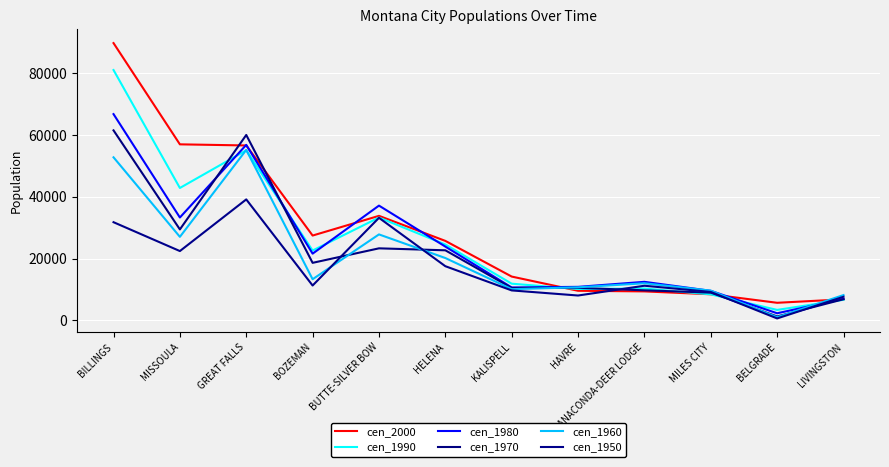

Reading left to right, transcribe all the data shown in this chart.

cen_2000: BILLINGS=89847	MISSOULA=57053	GREAT FALLS=56690	BOZEMAN=27509	BUTTE-SILVER BOW=33892	HELENA=25780	KALISPELL=14223	HAVRE=9621	ANACONDA-DEER LODGE=9417	MILES CITY=8487	BELGRADE=5728	LIVINGSTON=6851
cen_1990: BILLINGS=81125	MISSOULA=42918	GREAT FALLS=55125	BOZEMAN=22660	BUTTE-SILVER BOW=33336	HELENA=24609	KALISPELL=11917	HAVRE=10201	ANACONDA-DEER LODGE=10356	MILES CITY=8461	BELGRADE=3422	LIVINGSTON=6701
cen_1980: BILLINGS=66842	MISSOULA=33351	GREAT FALLS=56884	BOZEMAN=21645	BUTTE-SILVER BOW=37205	HELENA=23938	KALISPELL=10689	HAVRE=10891	ANACONDA-DEER LODGE=12518	MILES CITY=9602	BELGRADE=2336	LIVINGSTON=6994
cen_1970: BILLINGS=61581	MISSOULA=29497	GREAT FALLS=60091	BOZEMAN=18670	BUTTE-SILVER BOW=23368	HELENA=22730	KALISPELL=10526	HAVRE=10558	ANACONDA-DEER LODGE=9771	MILES CITY=9023	BELGRADE=1307	LIVINGSTON=6883
cen_1960: BILLINGS=52851	MISSOULA=27090	GREAT FALLS=55244	BOZEMAN=13361	BUTTE-SILVER BOW=27877	HELENA=20227	KALISPELL=10151	HAVRE=10740	ANACONDA-DEER LODGE=12054	MILES CITY=9665	BELGRADE=1057	LIVINGSTON=8229
cen_1950: BILLINGS=31834	MISSOULA=22485	GREAT FALLS=39214	BOZEMAN=11325	BUTTE-SILVER BOW=33251	HELENA=17581	KALISPELL=9737	HAVRE=8086	ANACONDA-DEER LODGE=11254	MILES CITY=9243	BELGRADE=663	LIVINGSTON=7683